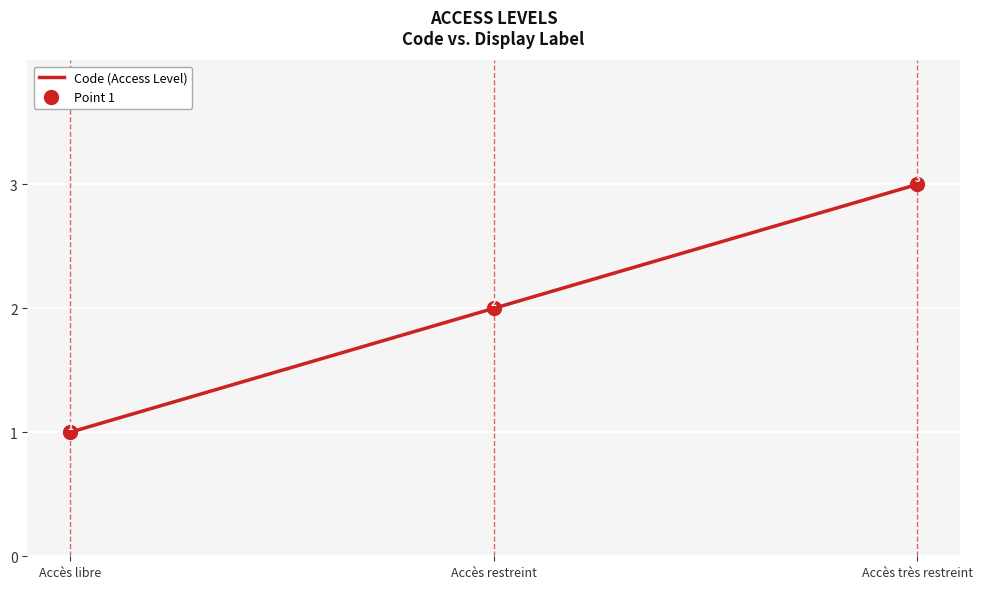

What is the difference between the maximum and minimum values?

2